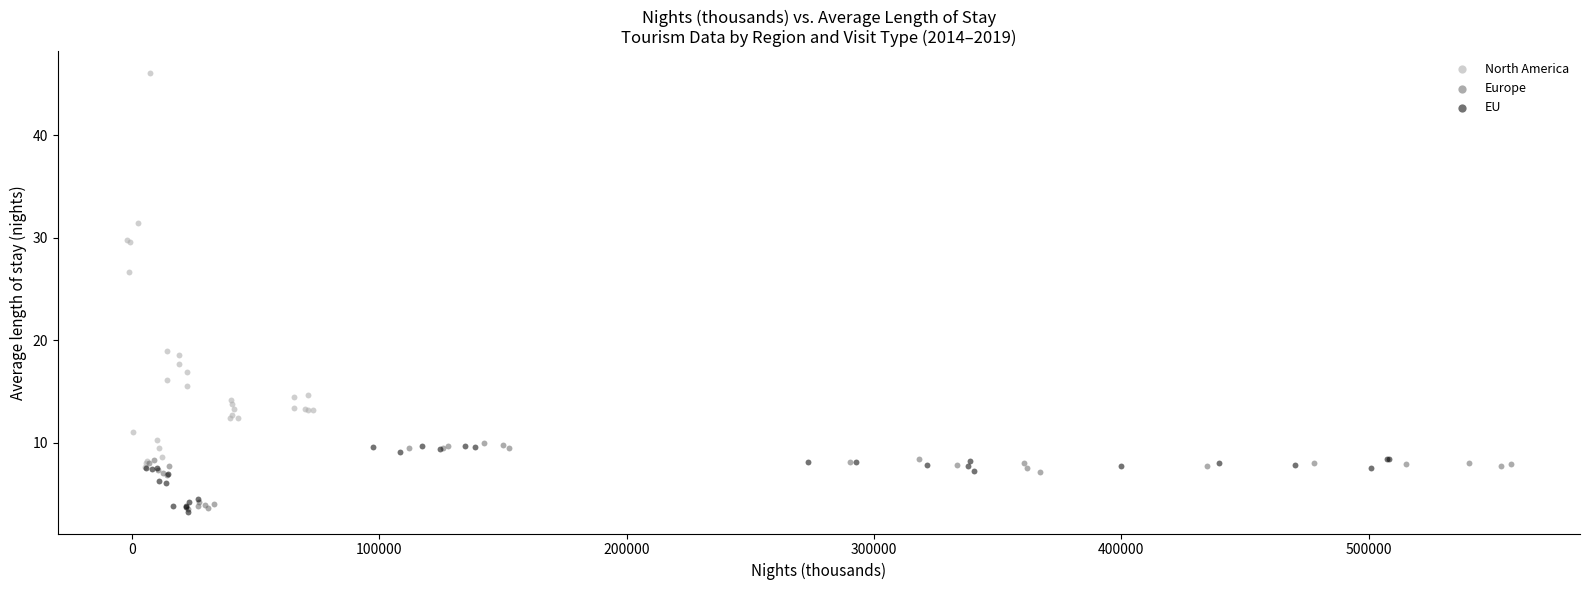

Which series reaches the maximum Y coordinate?

North America